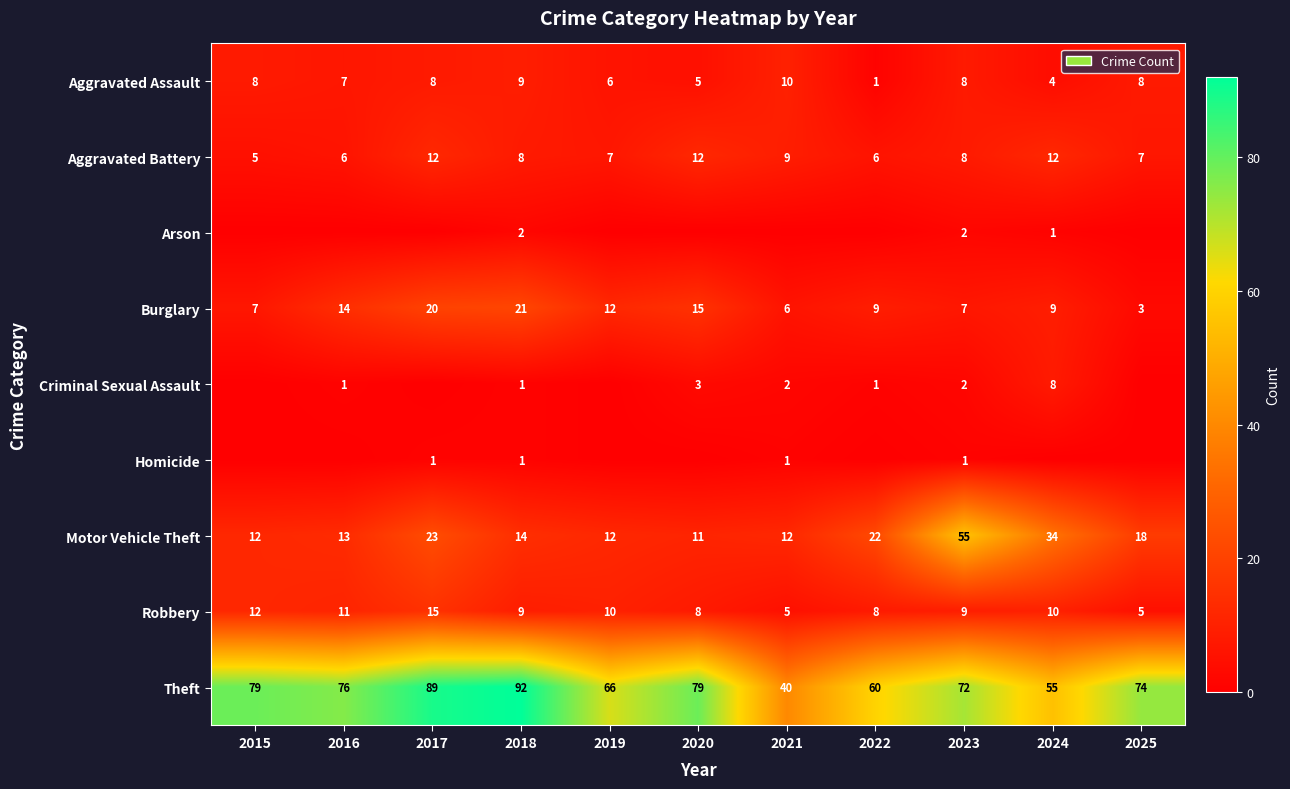

Is the value of Motor Vehicle Theft at 2016 greater than the value of Aggravated Battery at 2019?

Yes